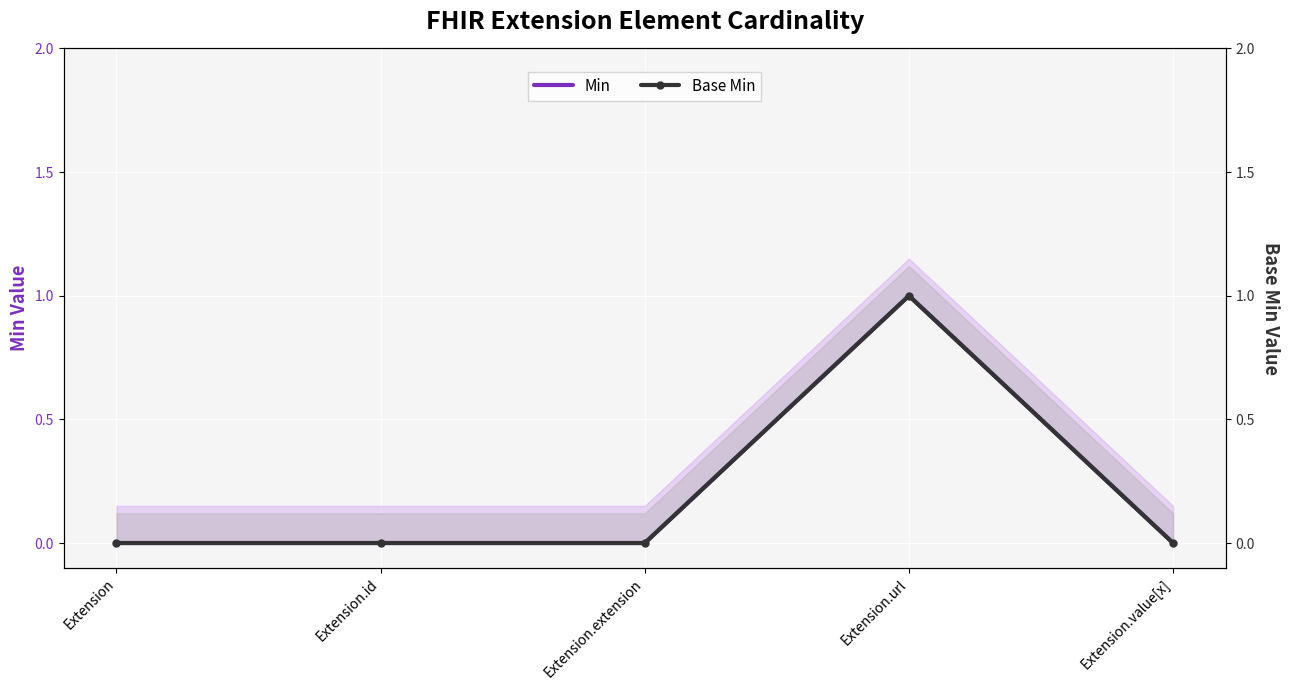

Between Extension.id and Extension.value[x], which series saw the biggest shift?

Min